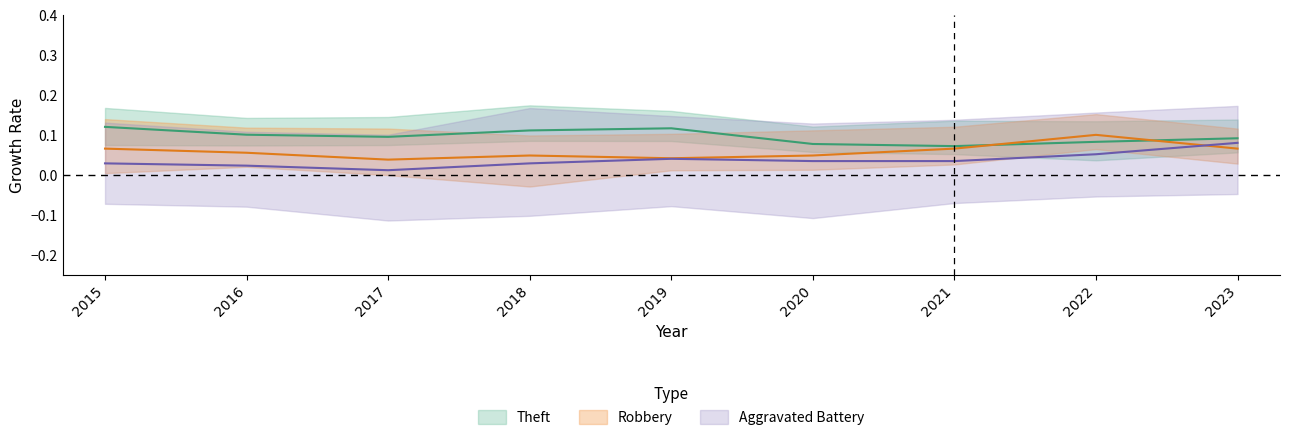

Is it true that Theft equals 0.2 at 2019?

False